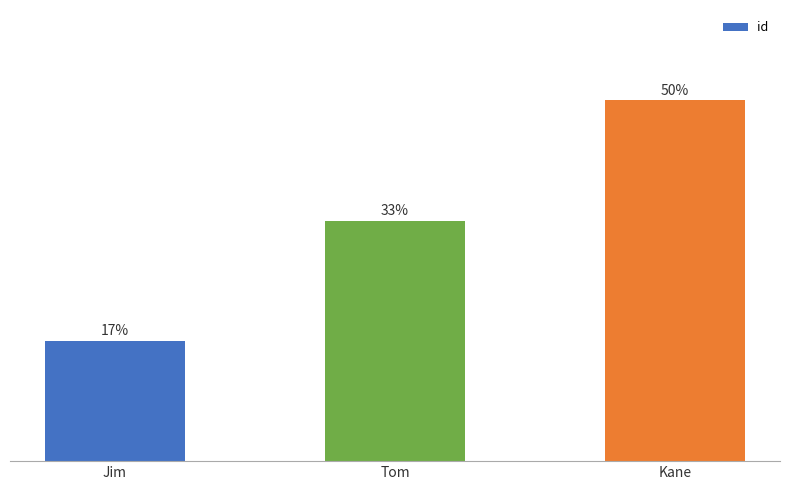

What is the label of the 1st bar from the right?

Kane